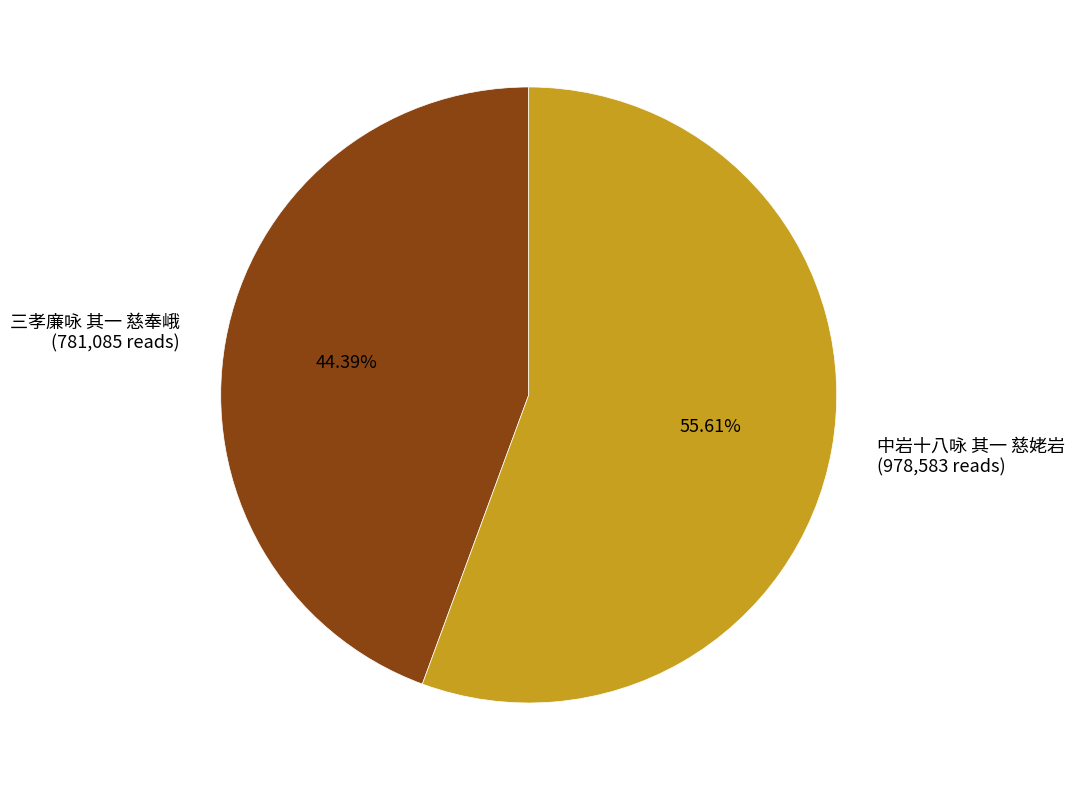

Is it true that 三孝廉咏 其一 慈奉峨 is 55% of the pie?

False